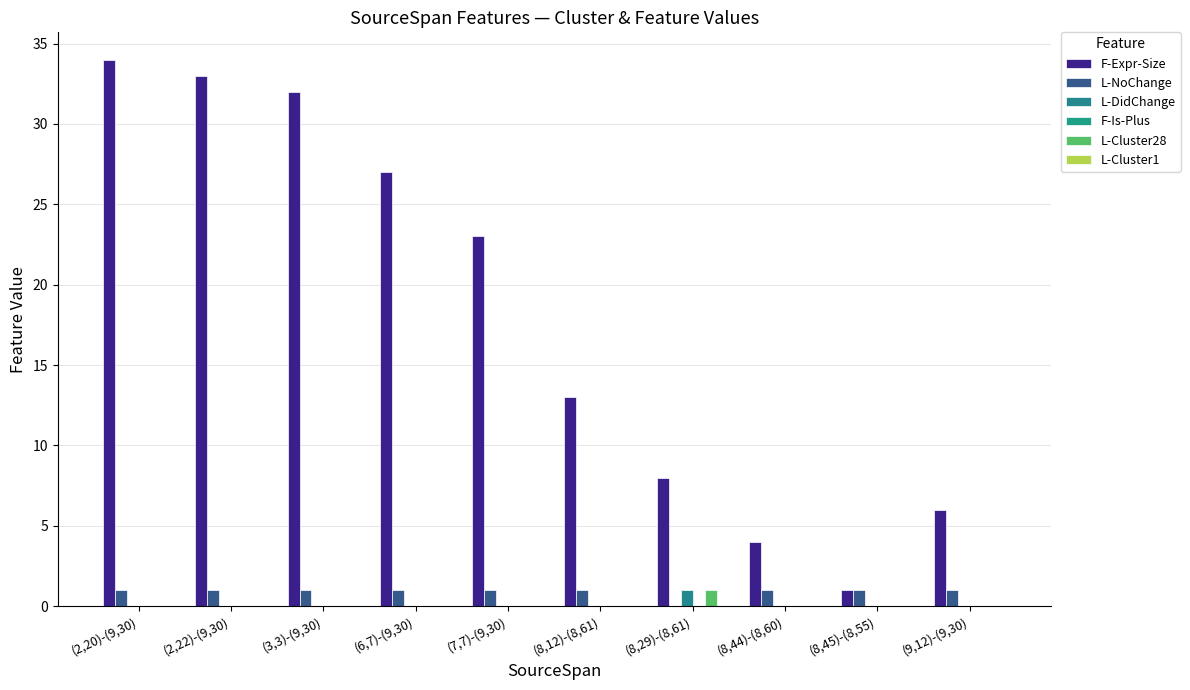

At how many categories does at least one series exceed 13?

5